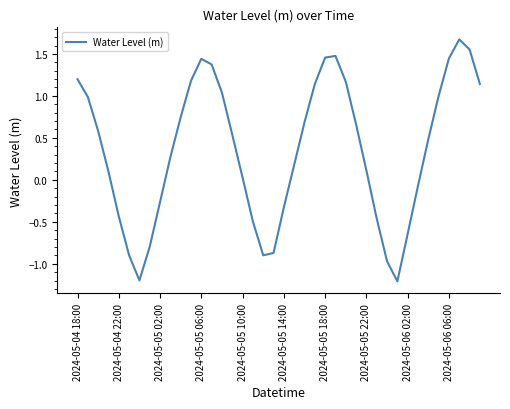

True or false: there are more than 0 points higher than both neighbors.

True